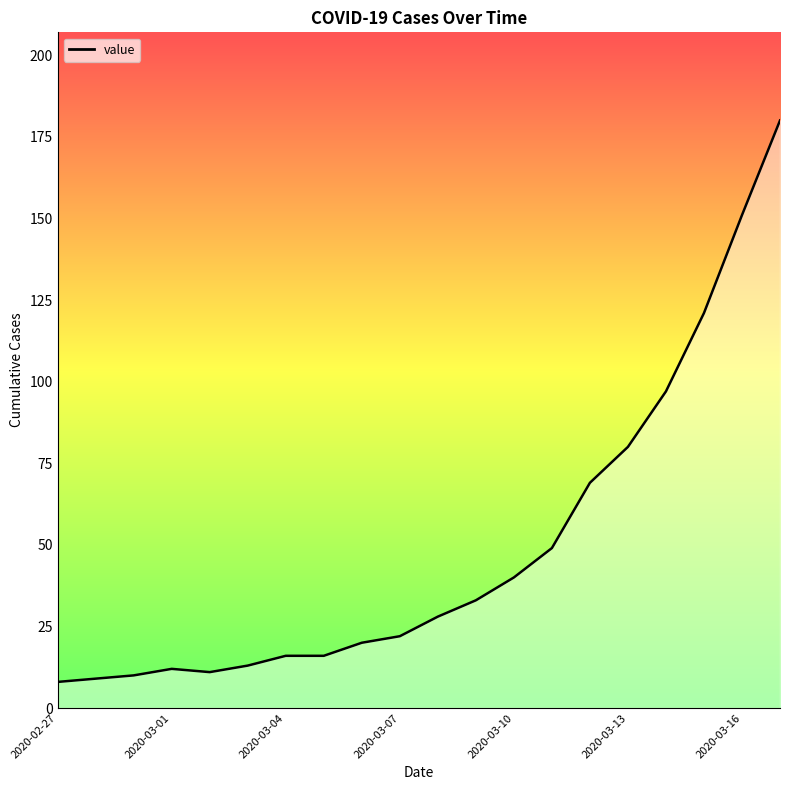

How many distinct data groups are displayed?

1